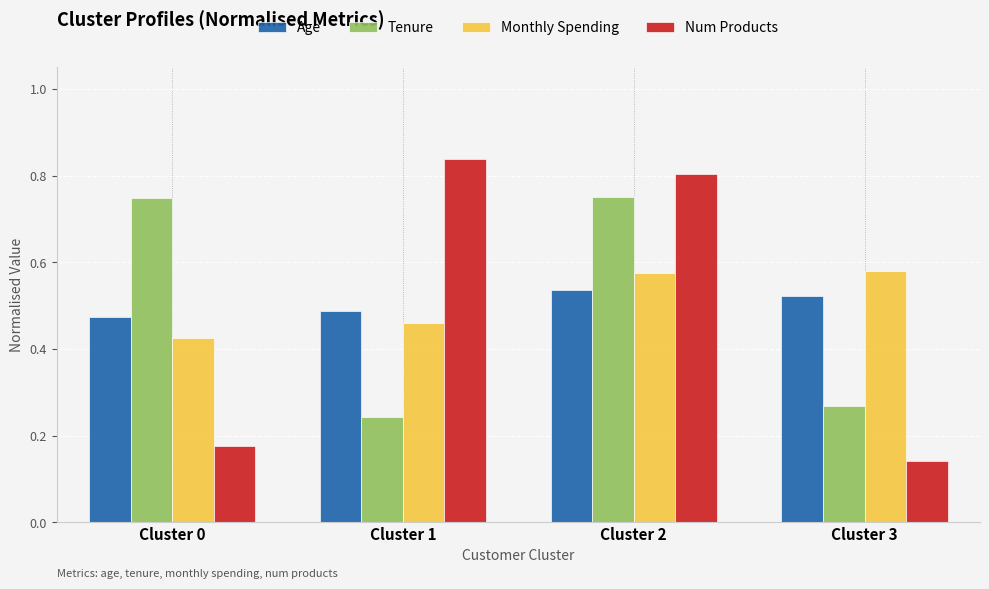

At which category does the chart reach its peak across all series?

Cluster 1